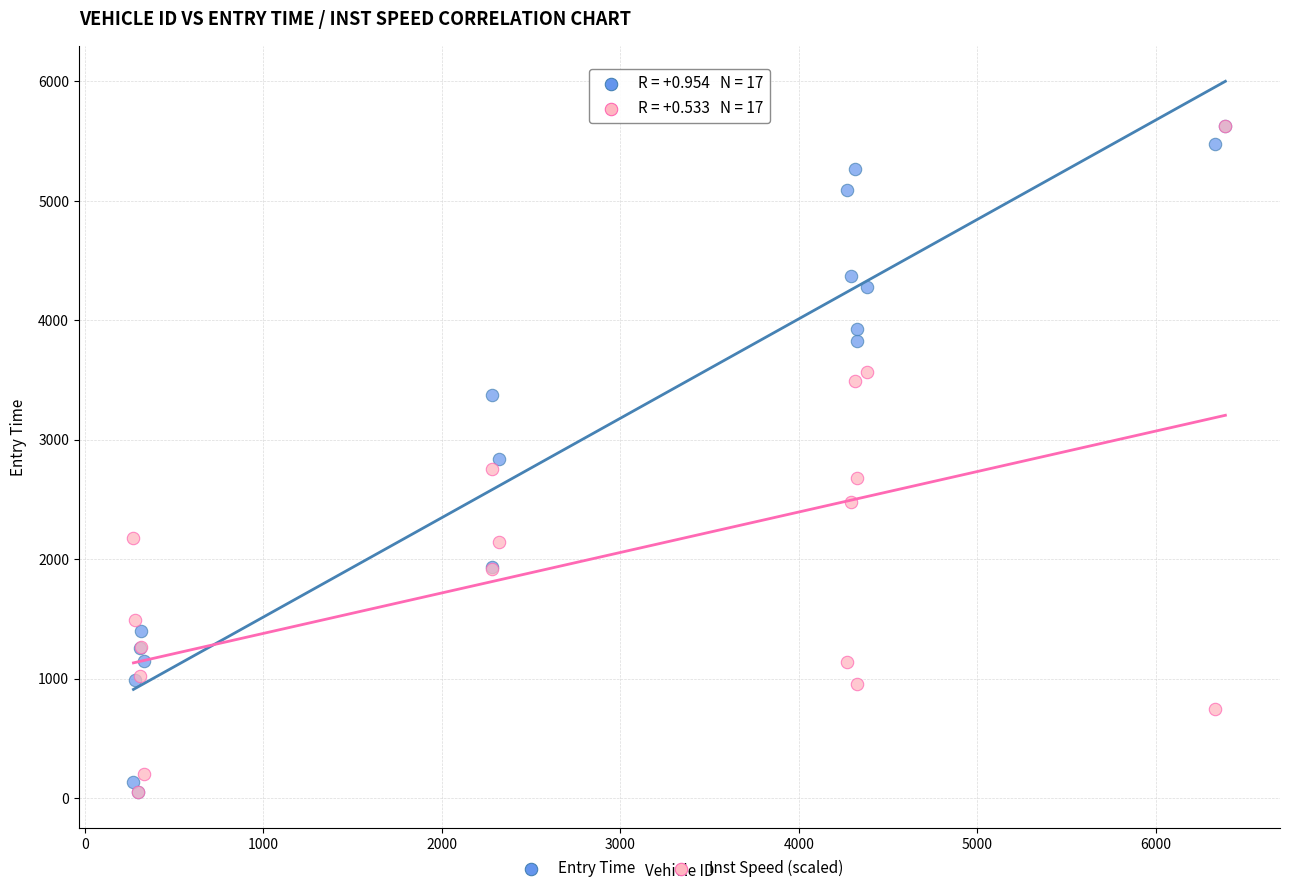

What are all the series names shown in the legend?

Entry Time, Inst Speed (scaled)